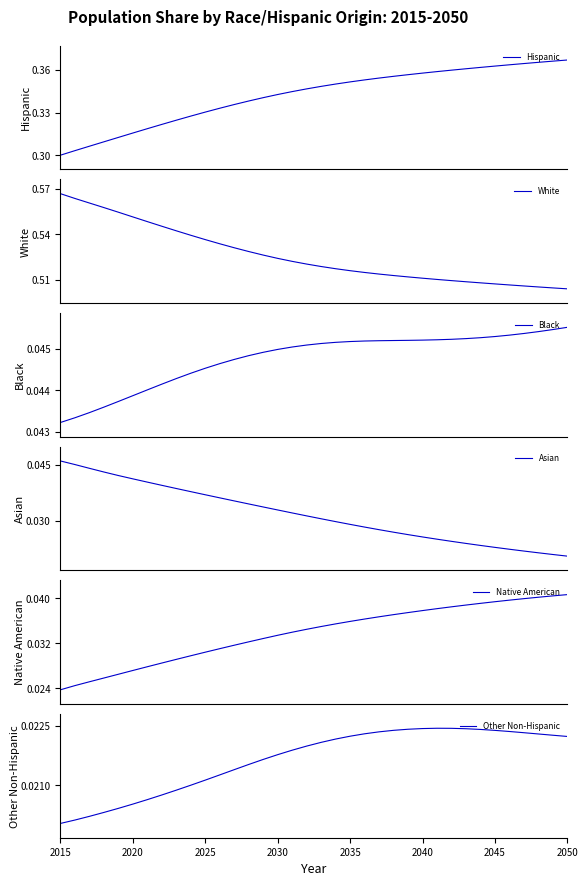

True or false: White has more than 2 interior local peaks.

False